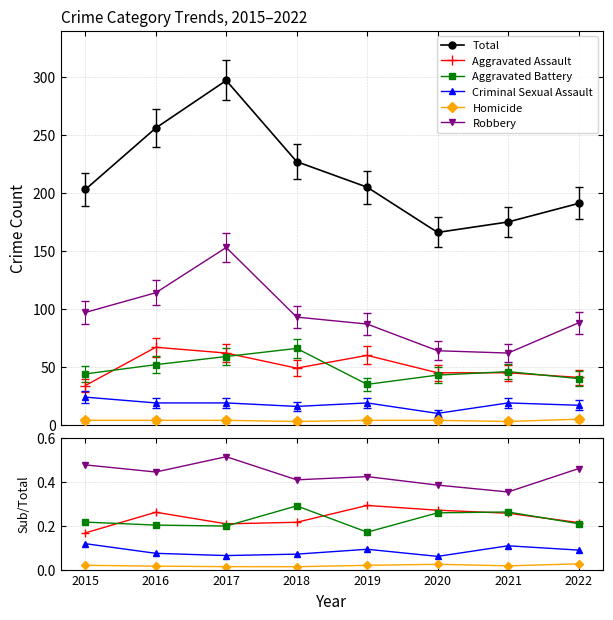

Where is Aggravated Battery nearest to the value 0?

2019